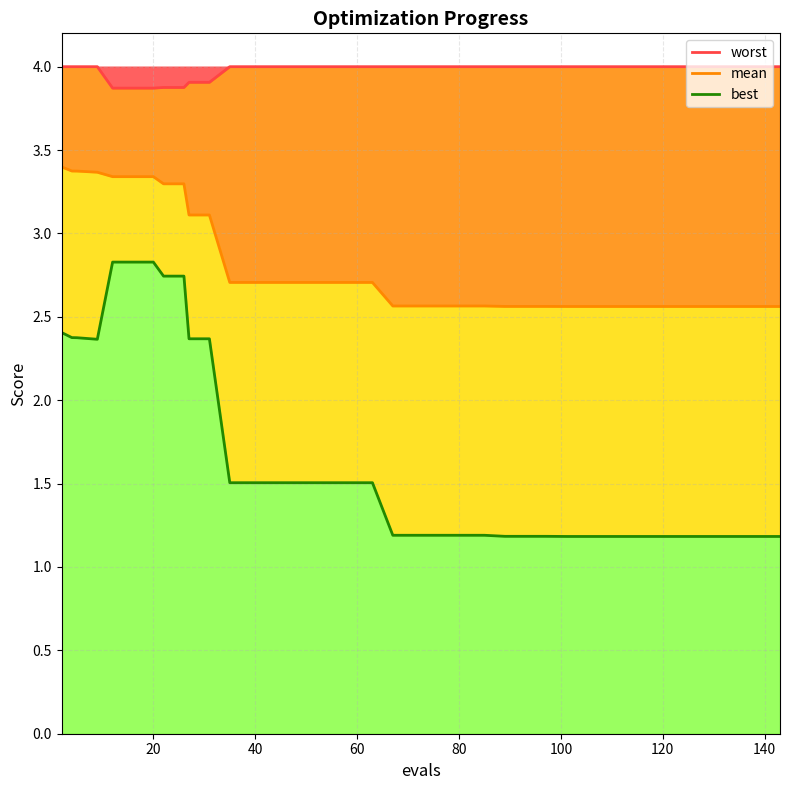

What is the minimum value shown in the chart?

1.2